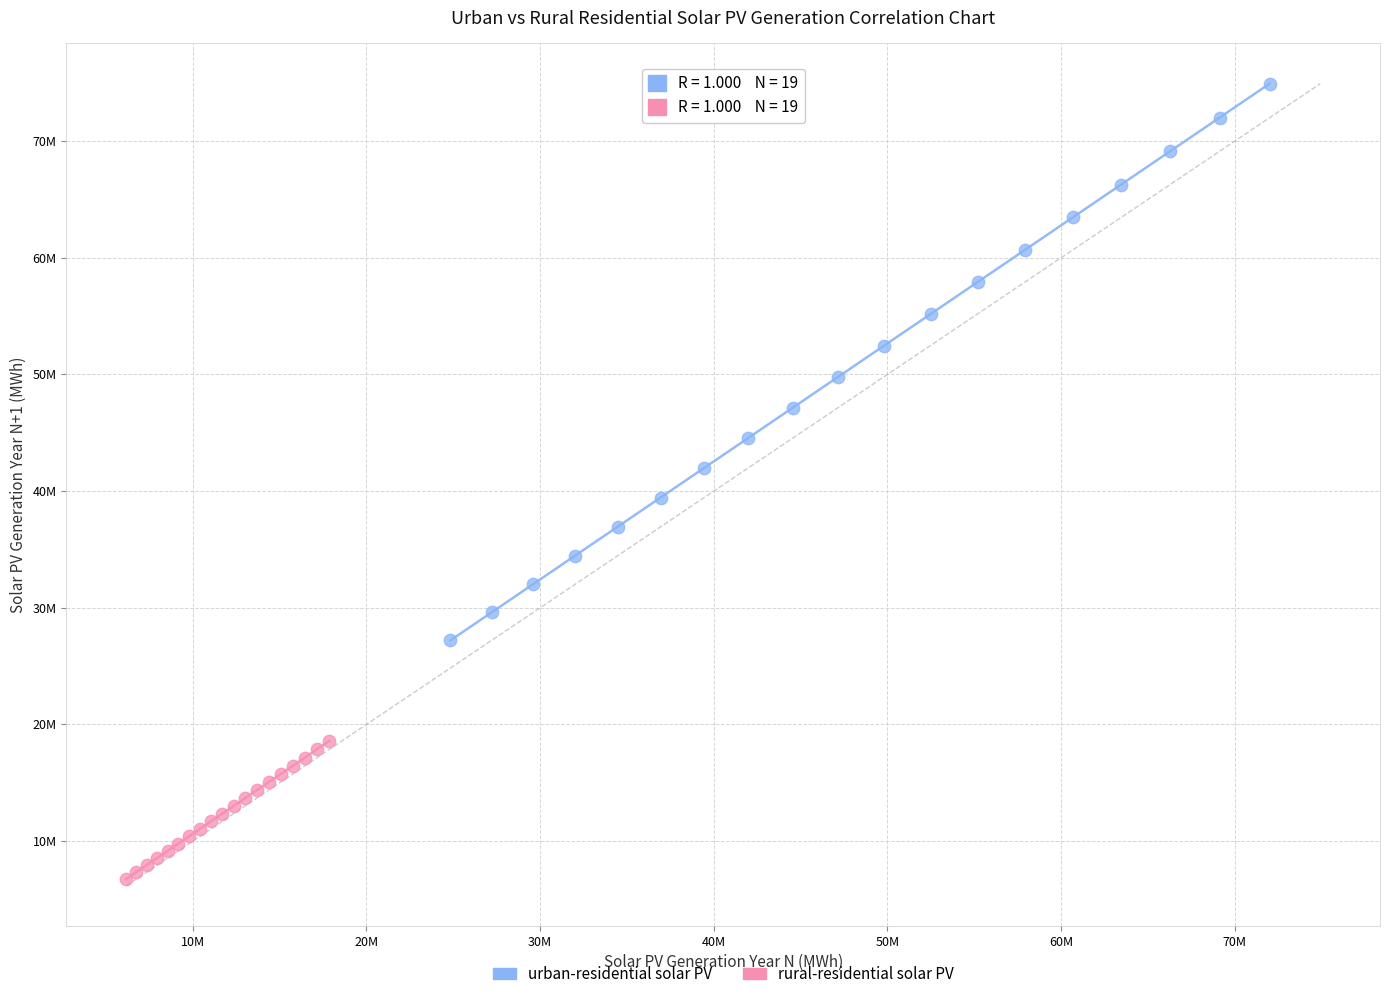

What are all the series names shown in the legend?

urban-residential solar PV, rural-residential solar PV